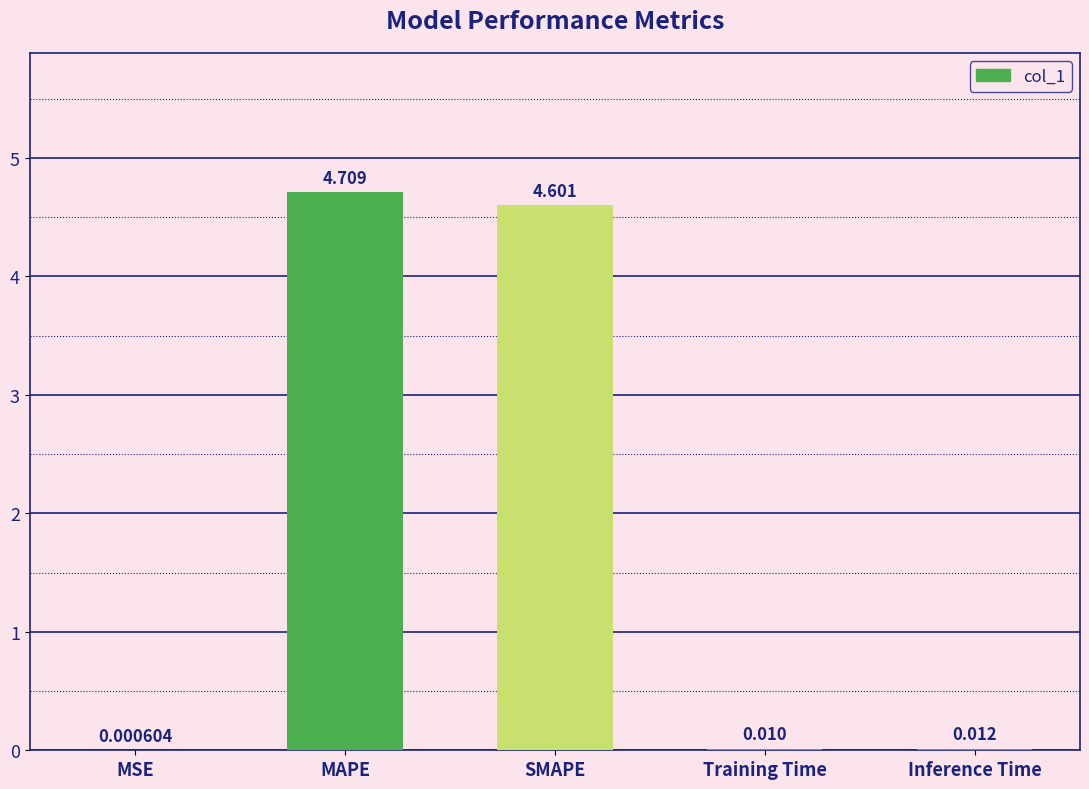

Which has a higher value, SMAPE or Training Time?

SMAPE